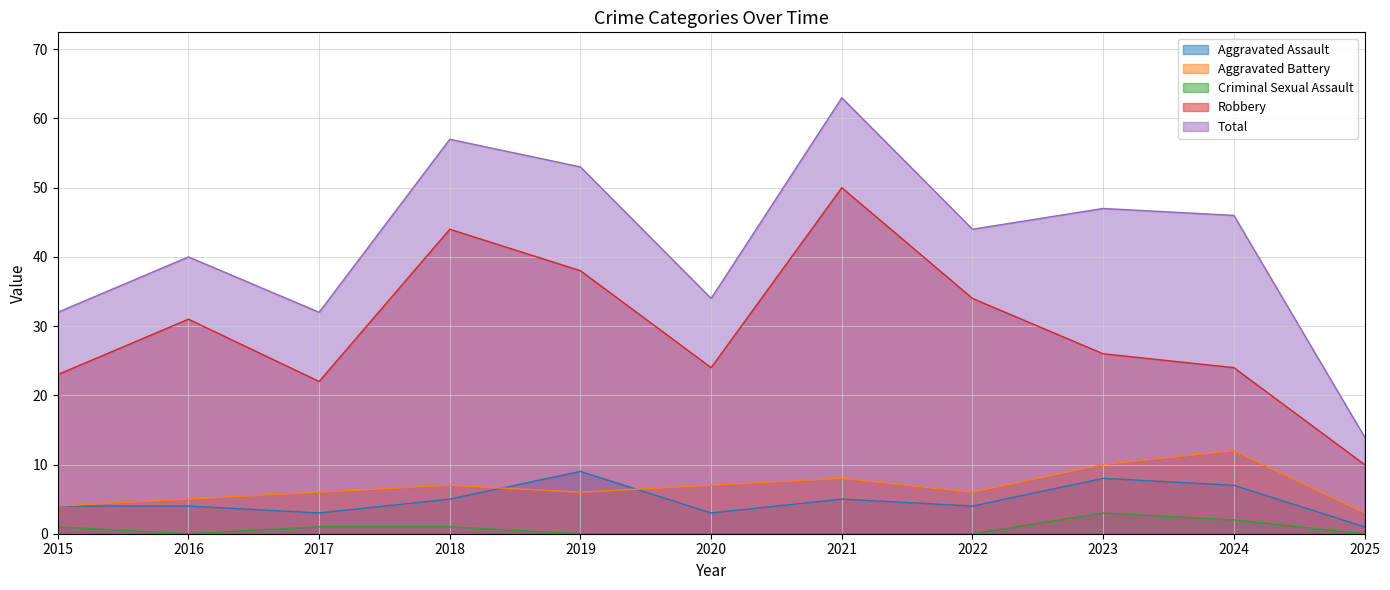

Reading left to right, what are all the values shown in this chart?

Aggravated Assault: 4	4	3	5	9	3	5	4	8	7	1
Aggravated Battery: 4	5	6	7	6	7	8	6	10	12	3
Criminal Sexual Assault: 1	0	1	1	0	0	0	0	3	2	0
Robbery: 23	31	22	44	38	24	50	34	26	24	10
Total: 32	40	32	57	53	34	63	44	47	46	14